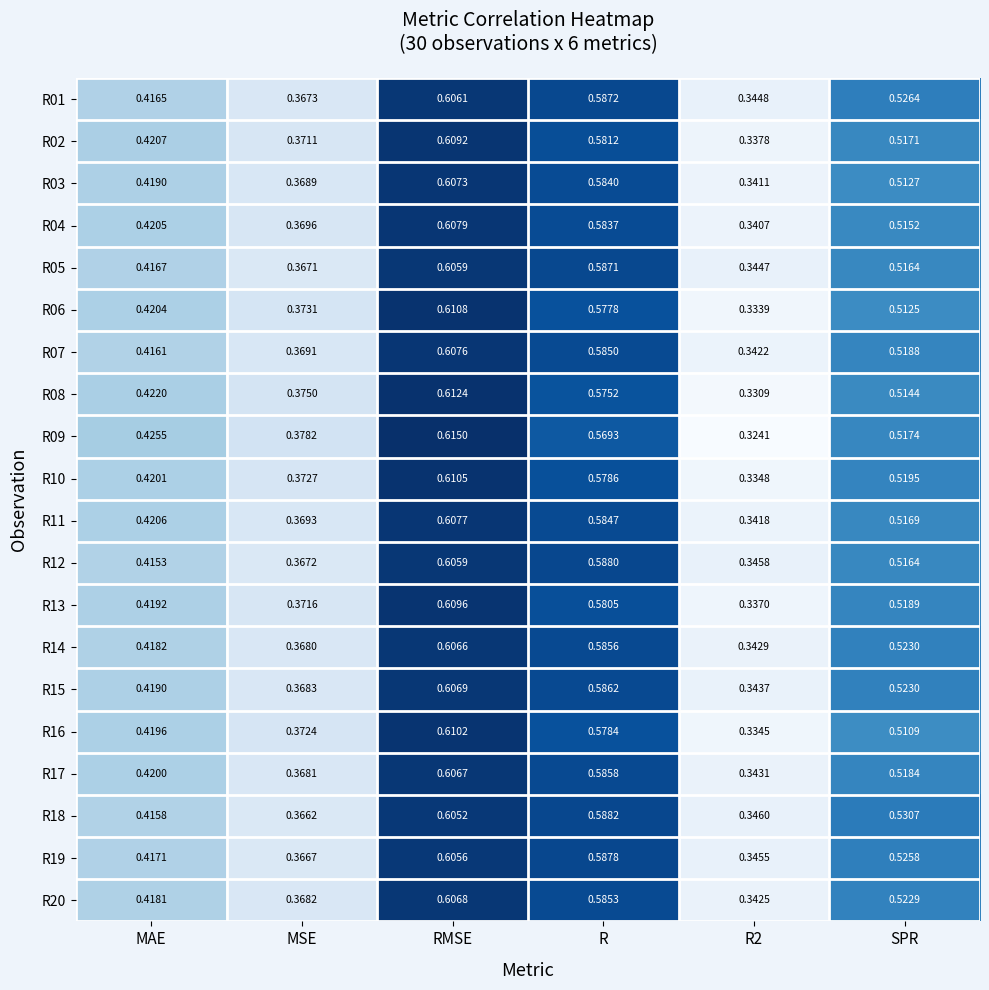

Which category has the highest value across all series?

RMSE